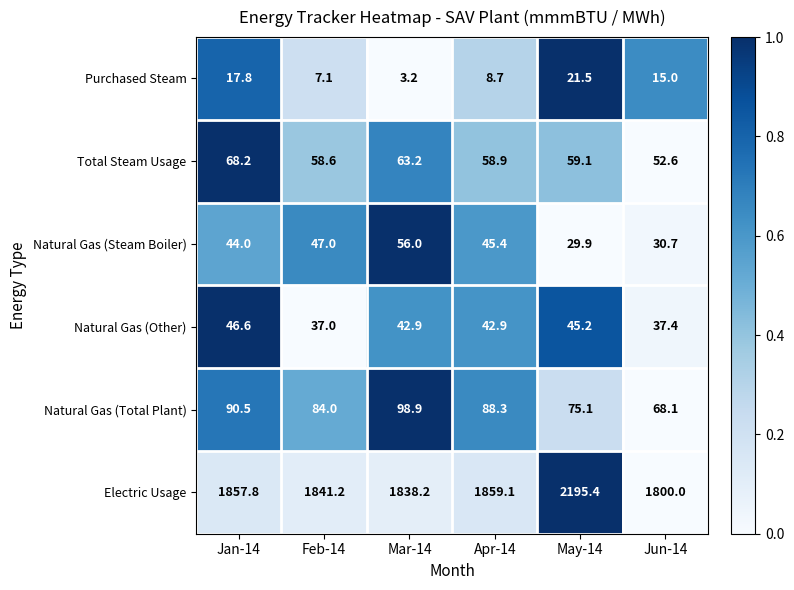

Read the Natural Gas (Other) value at Jun-14.

37.4